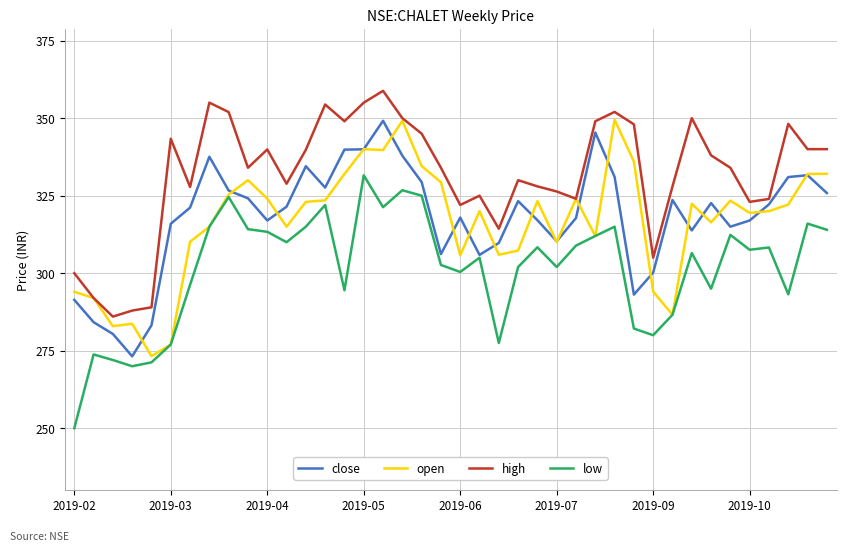

True or false: high and low cross at least once.

False